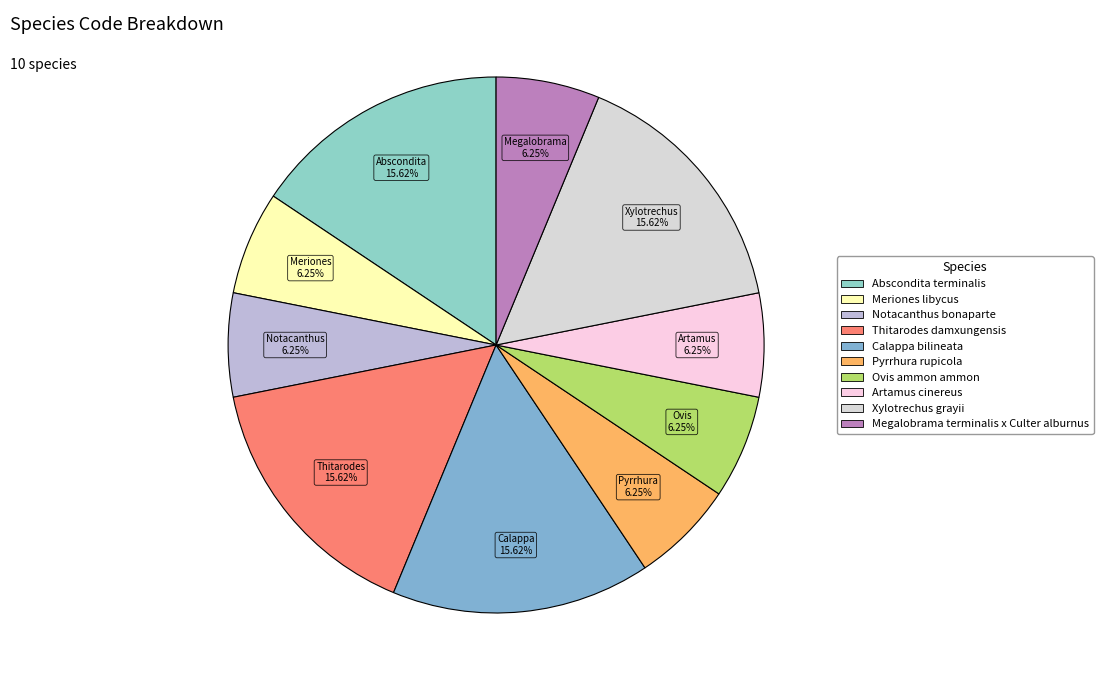

To the nearest percent, what portion does Artamus cinereus represent?

6%